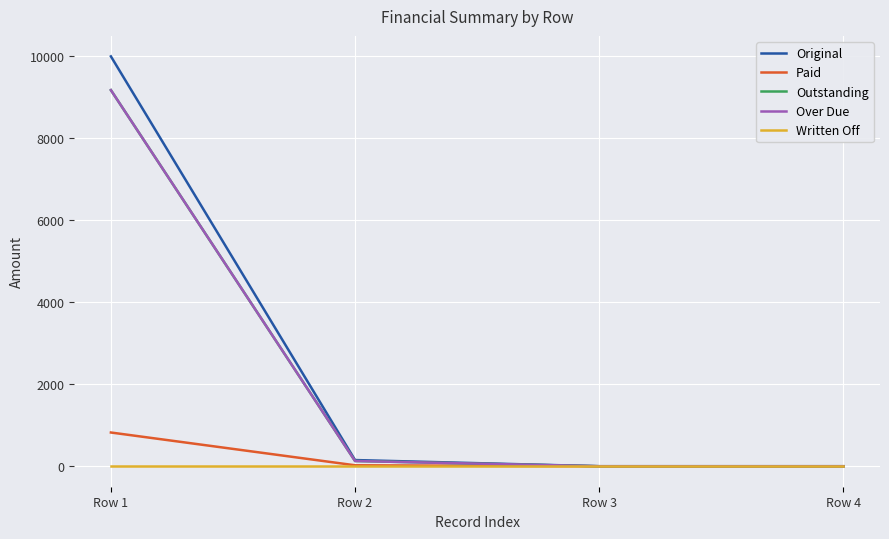

Between Row 2 and Row 3, which series saw the biggest shift?

Original